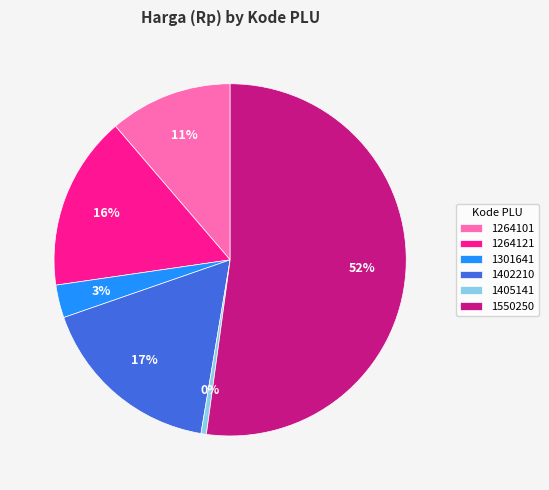

Approximately how many times larger is the value at 1264101 compared to 1550250?

0.2